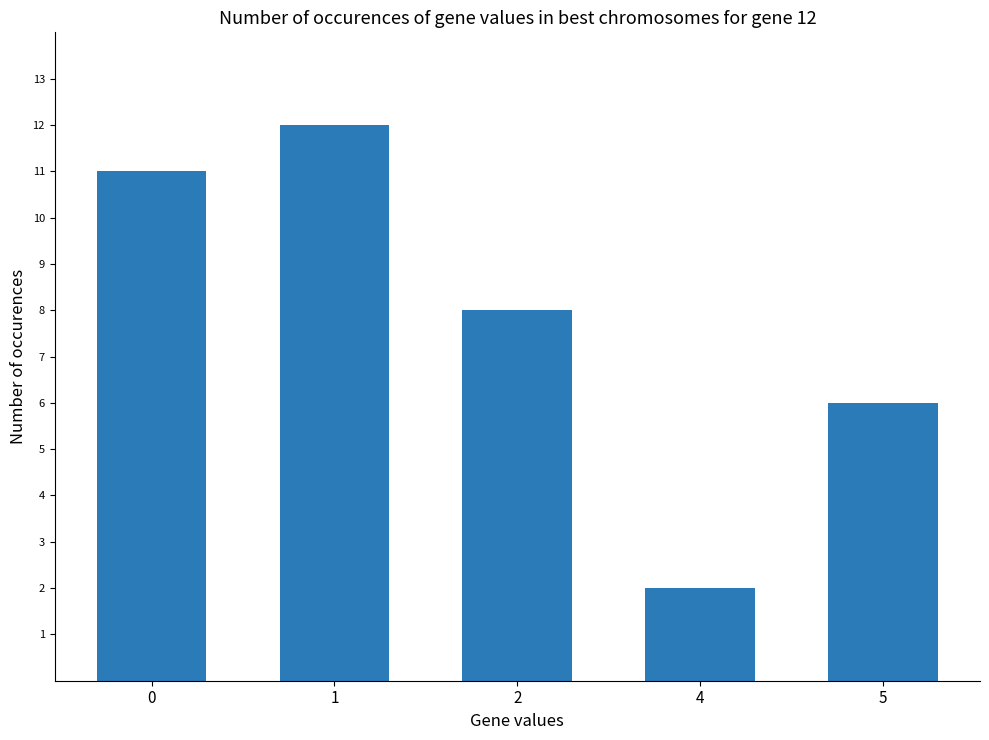

How many values are below 8?

2